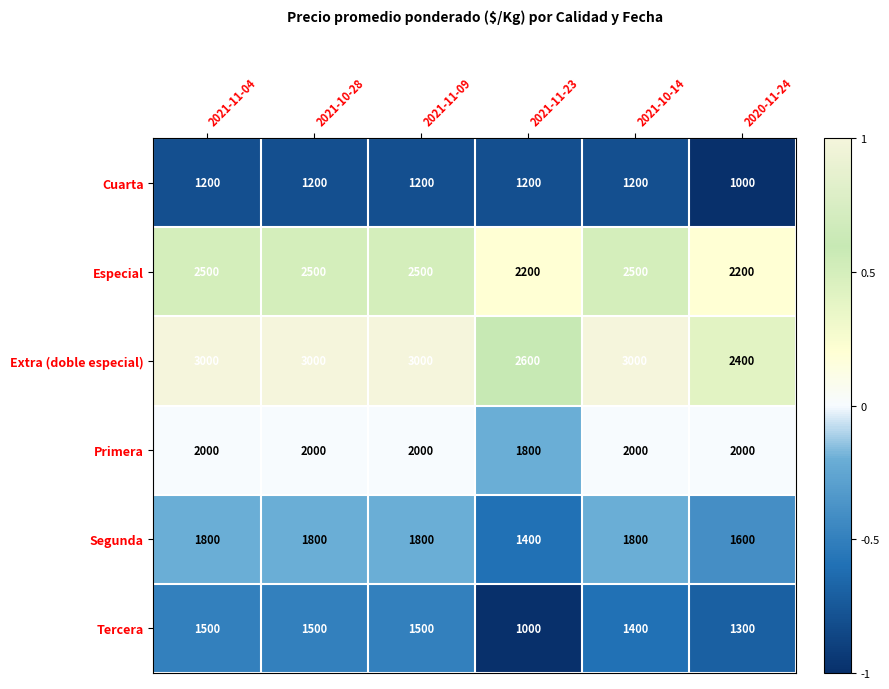

At how many categories does at least one series exceed 2950?

4